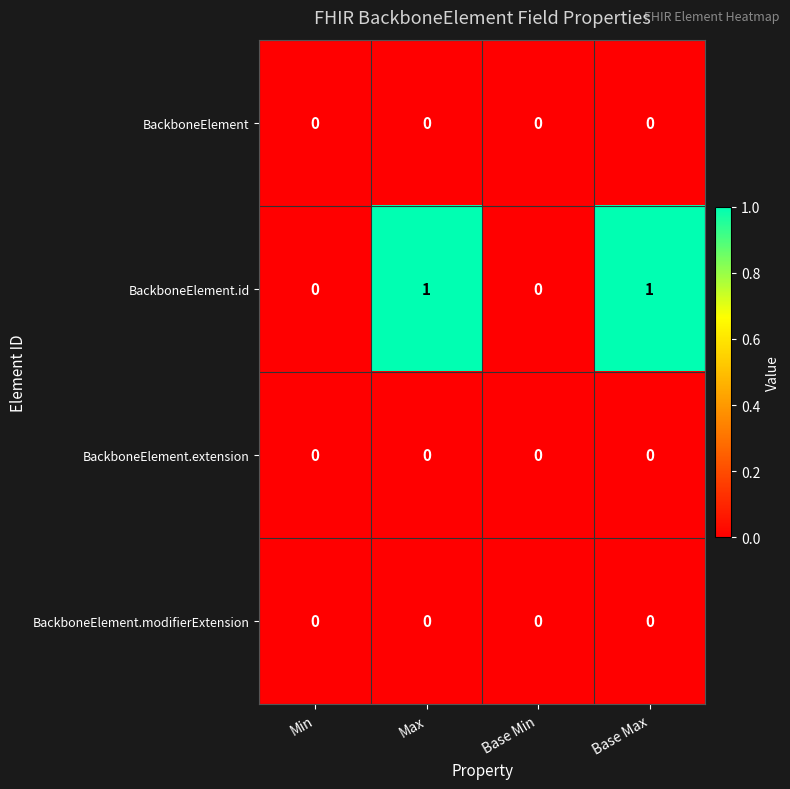

Reading left to right, extract all data points from this chart.

BackboneElement: Min=0	Max=0	Base Min=0	Base Max=0
BackboneElement.id: Min=0	Max=1	Base Min=0	Base Max=1
BackboneElement.extension: Min=0	Max=0	Base Min=0	Base Max=0
BackboneElement.modifierExtension: Min=0	Max=0	Base Min=0	Base Max=0